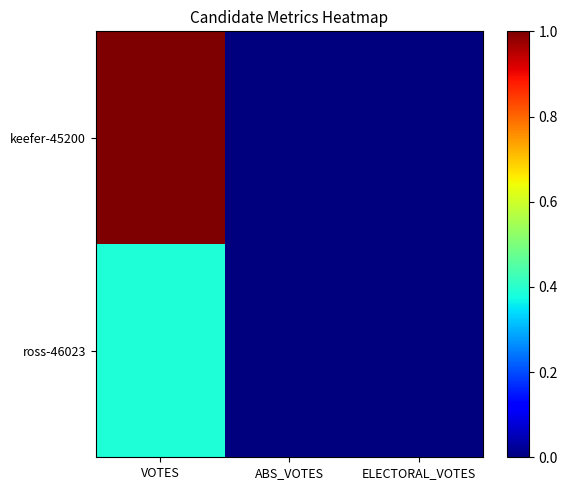

At which category is the sum across all series the highest?

VOTES